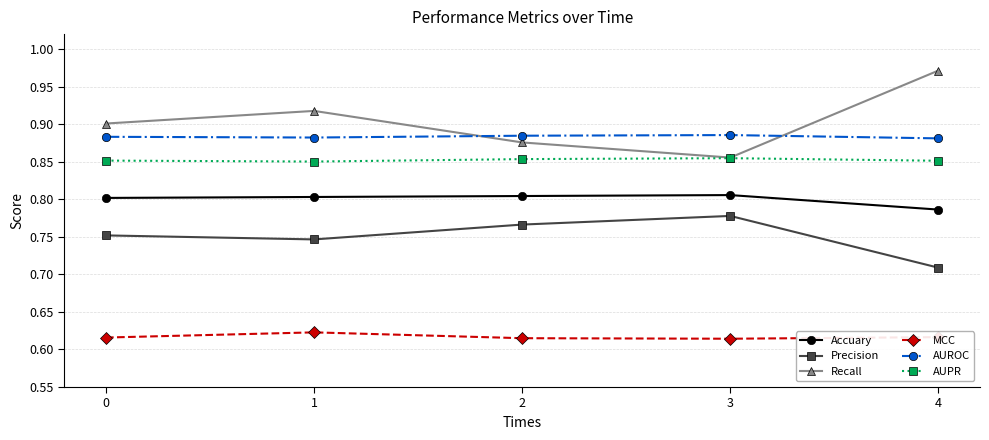

The value of AUPR at 3 is 0.9. True or false?

True